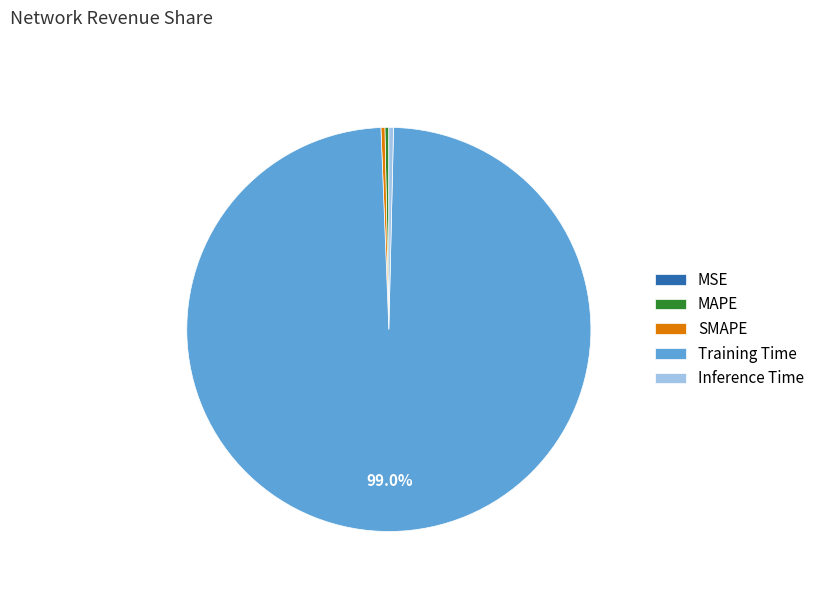

Which category accounts for the majority?

Training Time